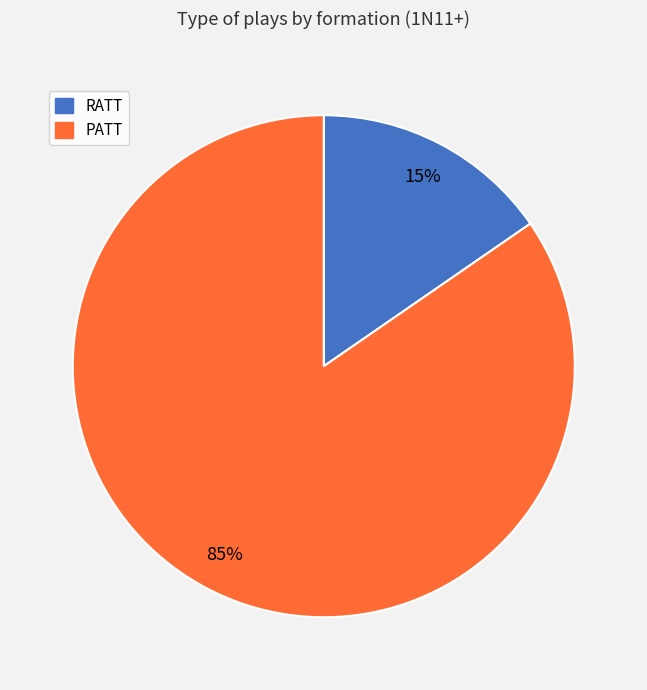

How many segments does this pie chart have?

2